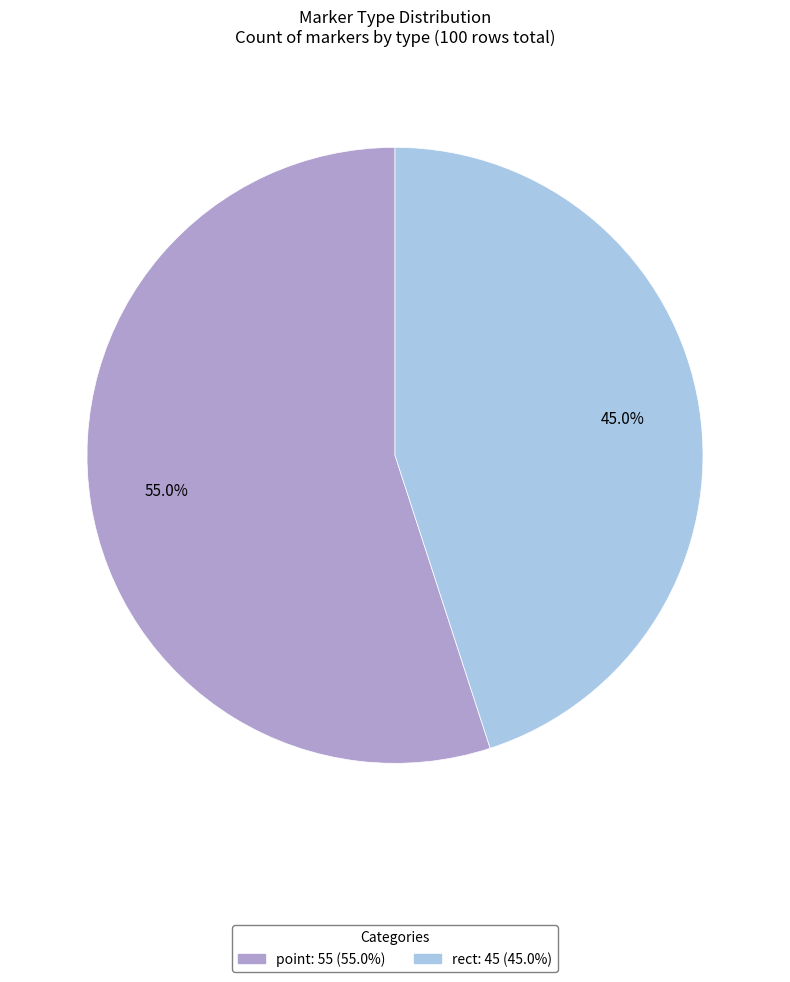

Combined, do point and rect account for over 50%?

Yes